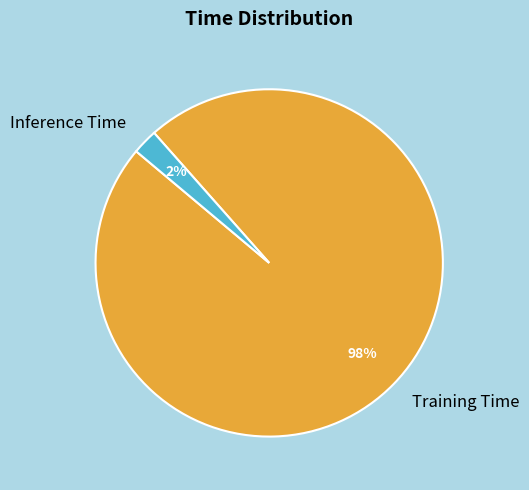

Do Inference Time and Training Time together represent more than half of the pie?

Yes